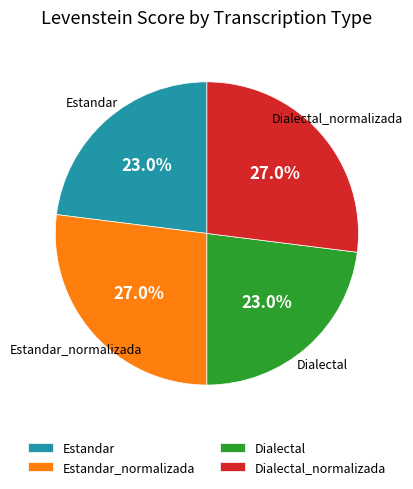

What is the total percentage of Dialectal_normalizada and Dialectal?

50.0%